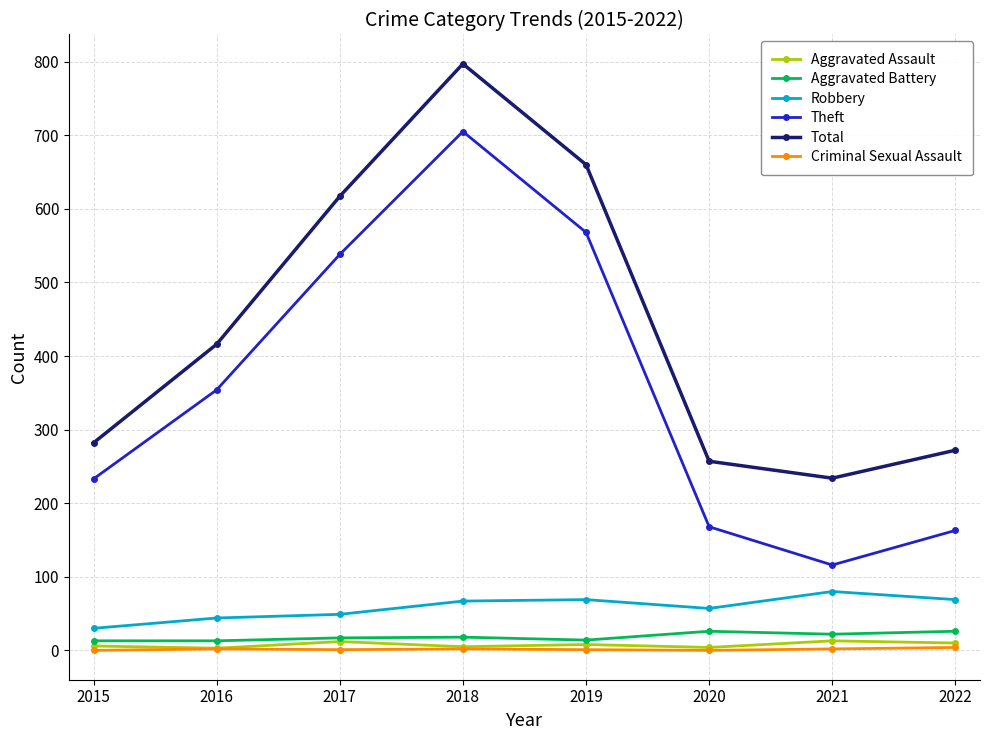

Which series has the largest range (max minus min)?

Theft